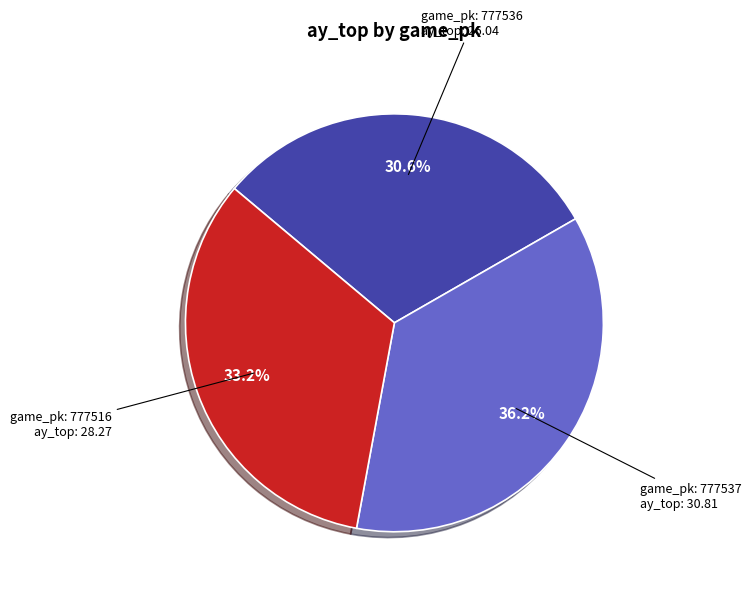

To the nearest percent, what is the difference between the largest and smallest slice percentages?

6%